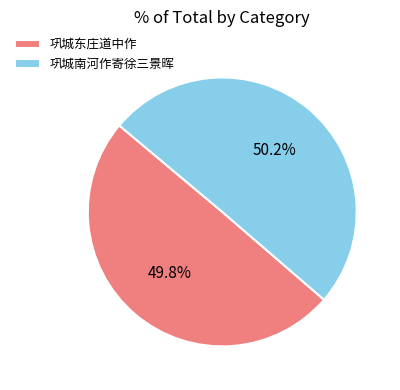

Does any single category account for the majority?

Yes